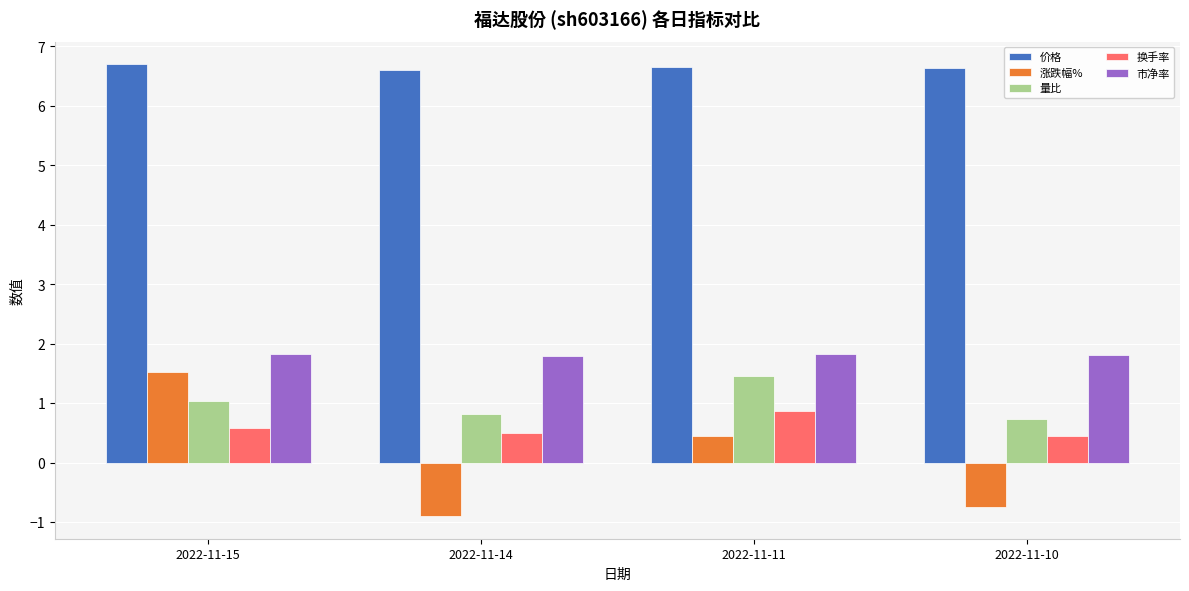

At which category does the chart reach its minimum across all series?

2022-11-14